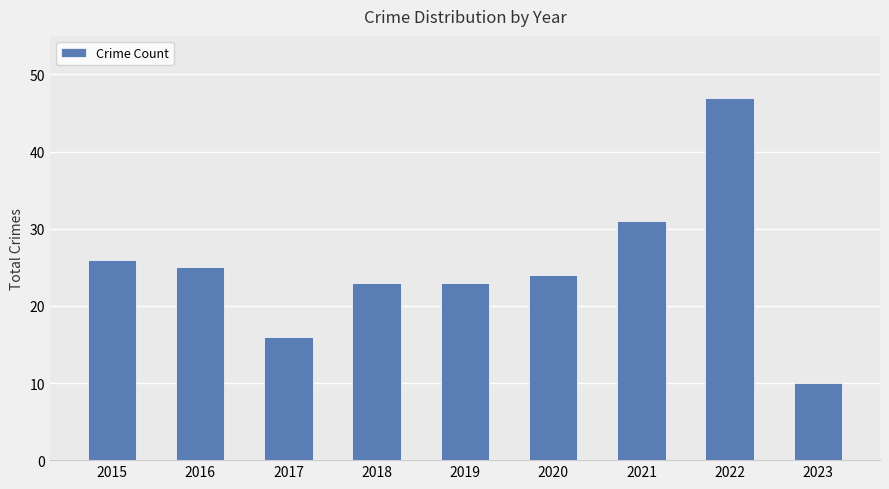

Between 2019 and 2023, which is larger?

2019